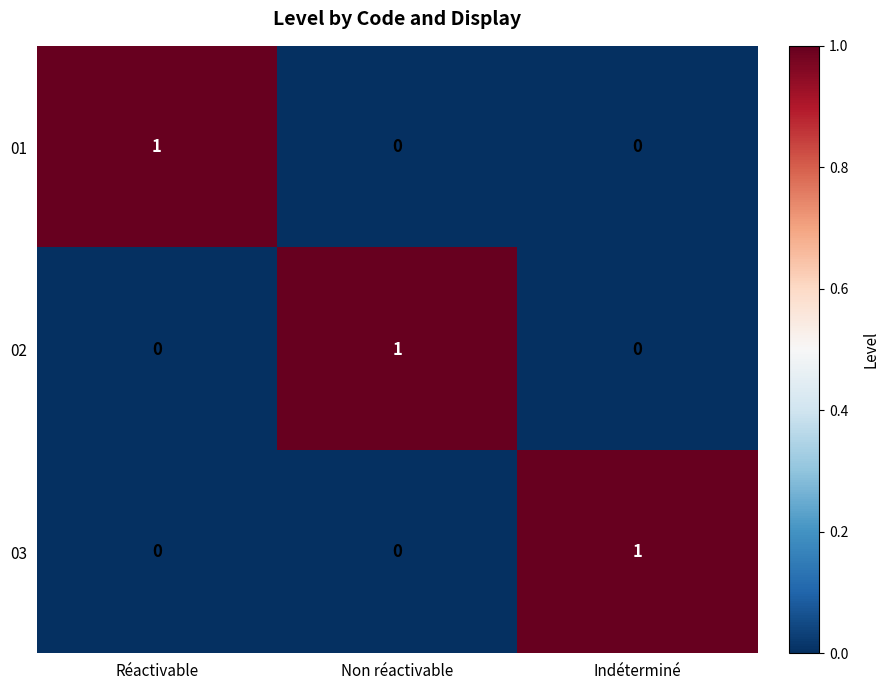

Which category has the highest value in the 01 series?

Réactivable